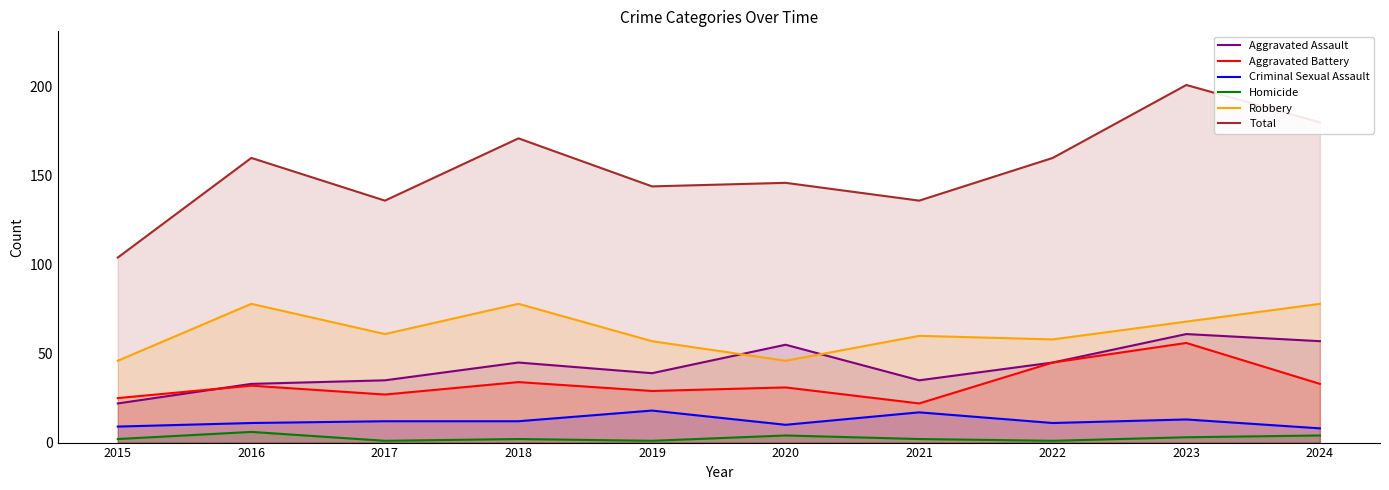

At which label does Aggravated Assault first exceed 45?

2020